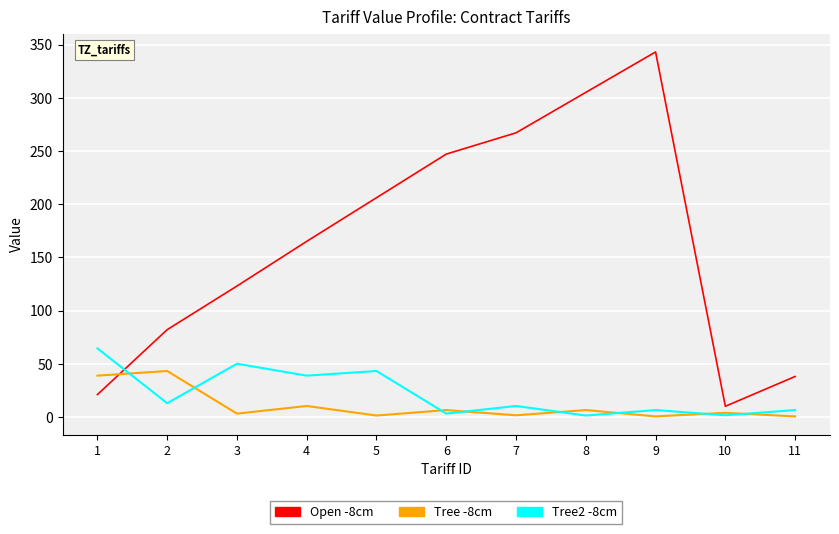

What are all the series names shown in the legend?

Open -8cm, Tree -8cm, Tree2 -8cm